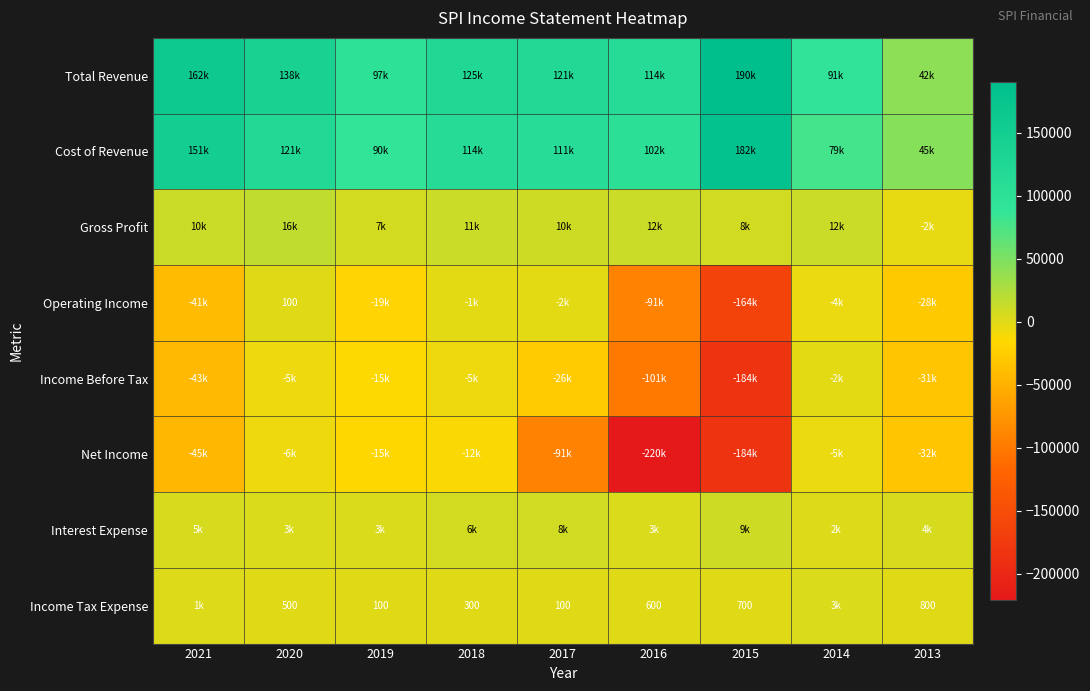

True or false: Income Tax Expense has a value of 790 at 2020.

False